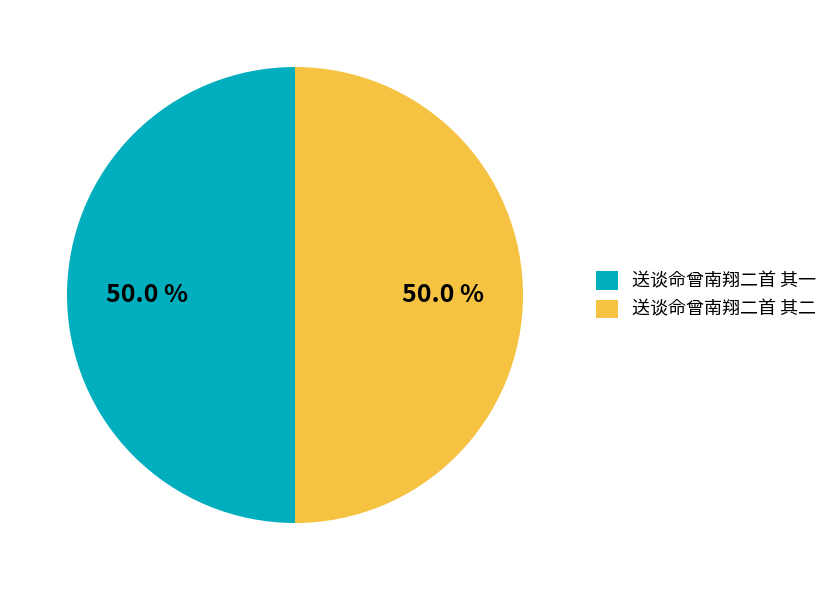

What is the ratio of the value at 送谈命曾南翔二首 其一 to the value at 送谈命曾南翔二首 其二?

1.0